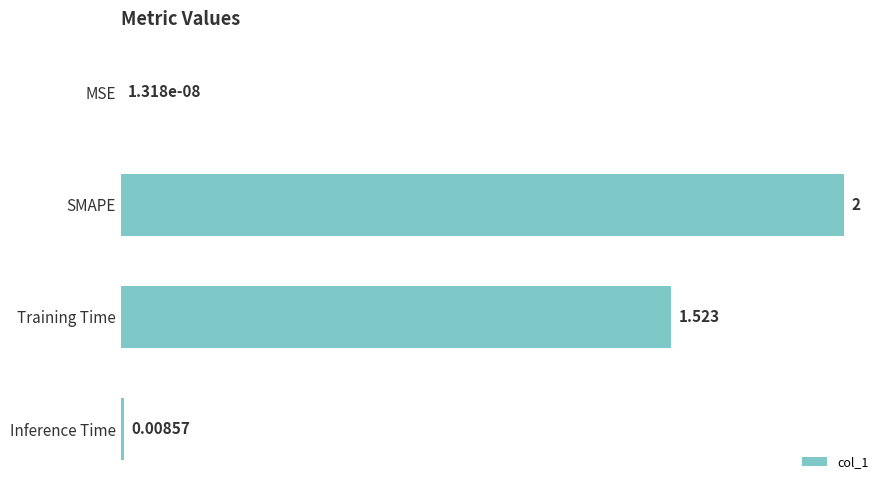

Between Training Time and SMAPE, which is larger?

SMAPE